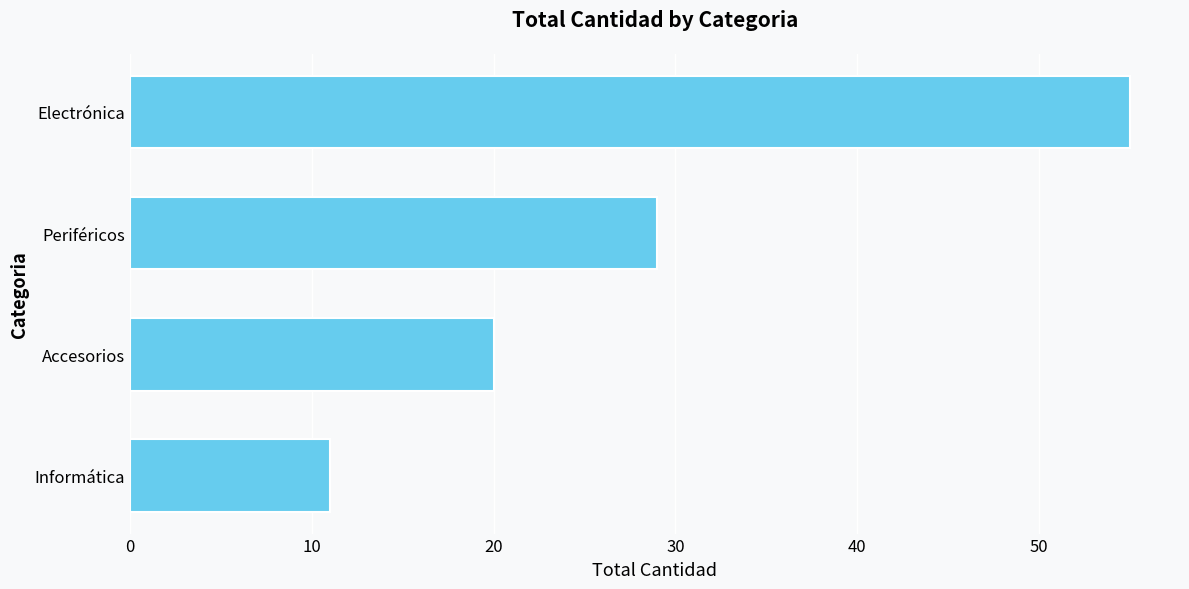

Which has a higher value, Electrónica or Accesorios?

Electrónica